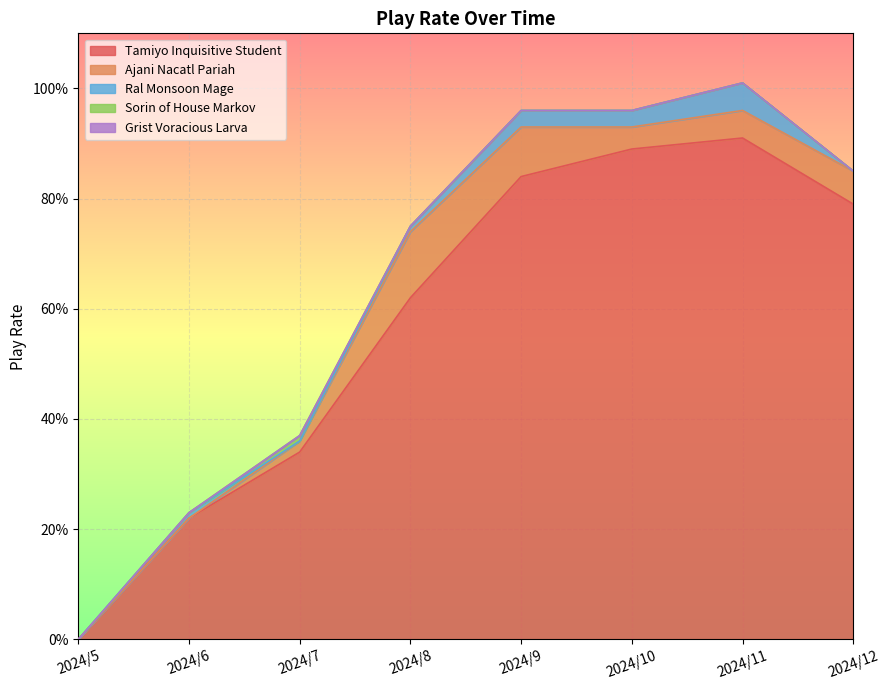

The value of Tamiyo Inquisitive Student at 2024/6 is 0.2. True or false?

True